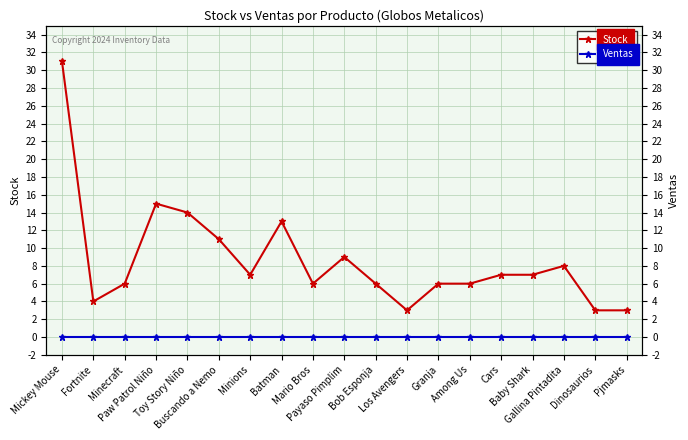

At which label does Ventas reach its minimum?

Mickey Mouse